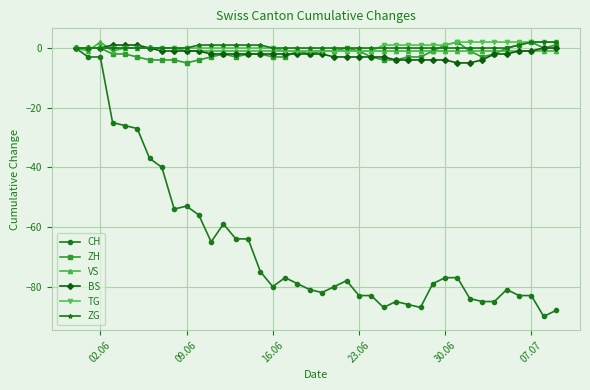

What is the minimum value shown in the chart?

-90